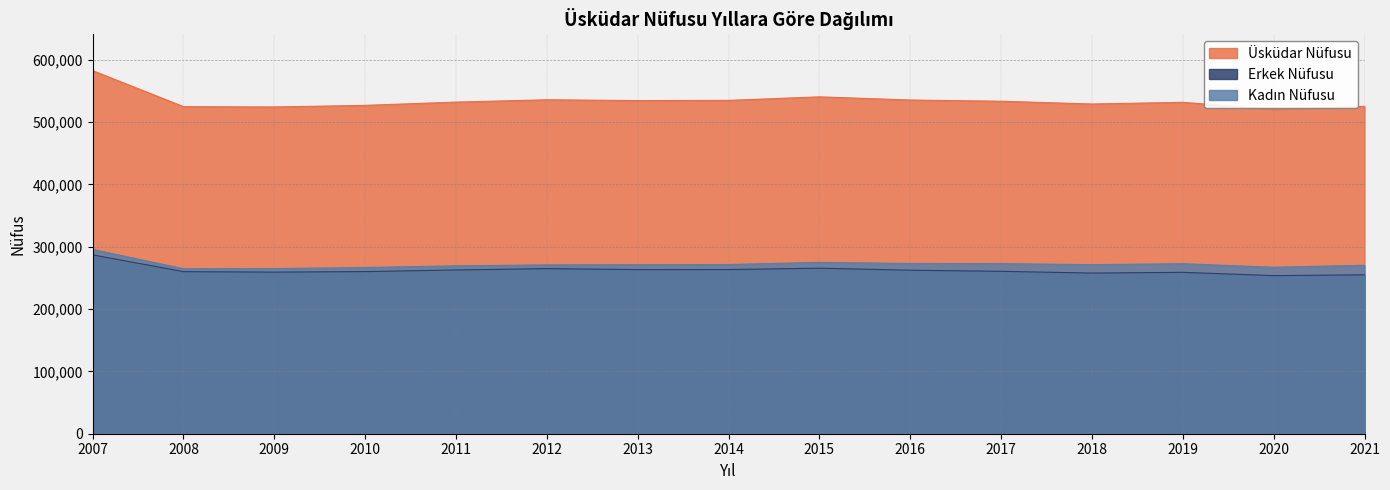

What is the total value across all series at 2007?

1165332